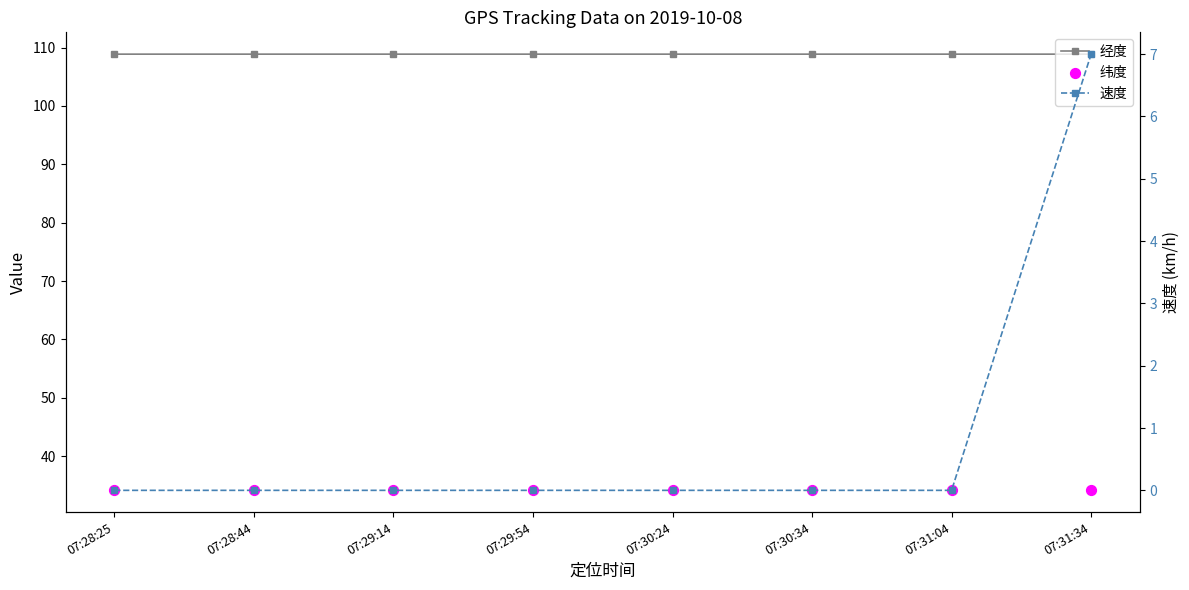

What is the total value across all series at 07:30:24?

143.0